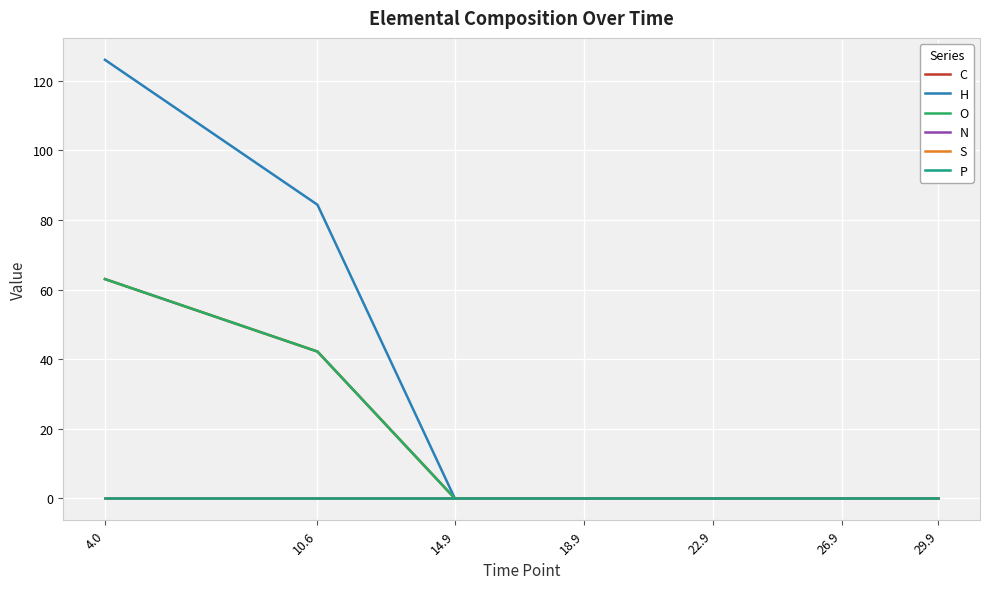

Does the chart display data point markers on the line(s)?

No